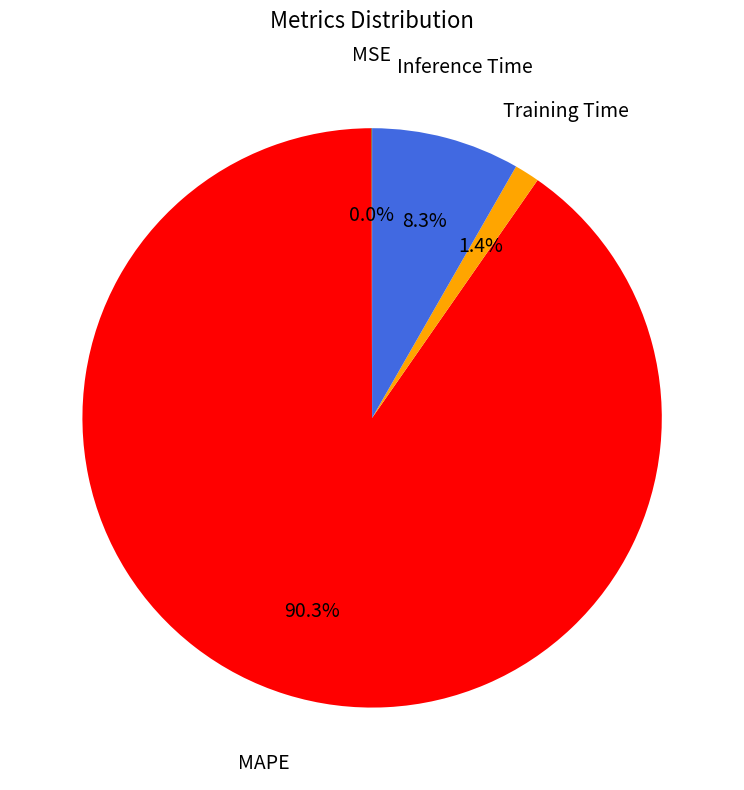

Is there any slice that represents more than half of the pie?

Yes